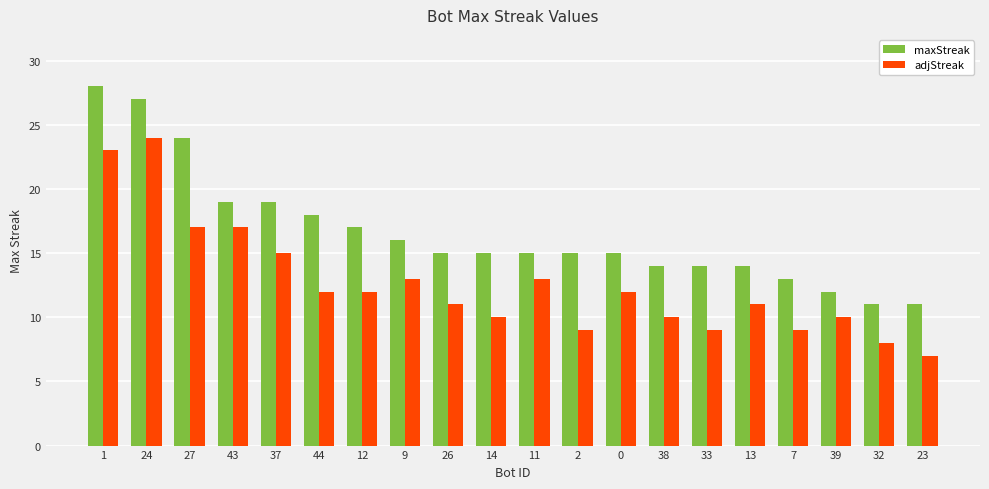

Reading right to left, what are all the values shown in this chart?

maxStreak: 23=11	32=11	39=12	7=13	13=14	33=14	38=14	0=15	2=15	11=15	14=15	26=15	9=16	12=17	44=18	37=19	43=19	27=24	24=27	1=28
adjStreak: 23=7	32=8	39=10	7=9	13=11	33=9	38=10	0=12	2=9	11=13	14=10	26=11	9=13	12=12	44=12	37=15	43=17	27=17	24=24	1=23